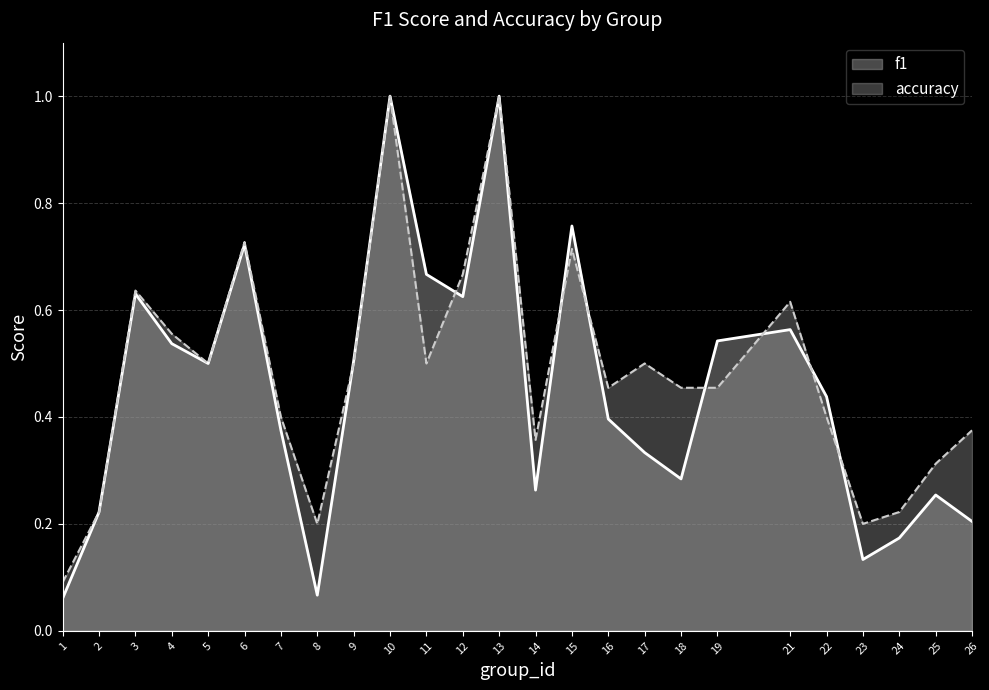

What is the average value of the f1 series?

0.5